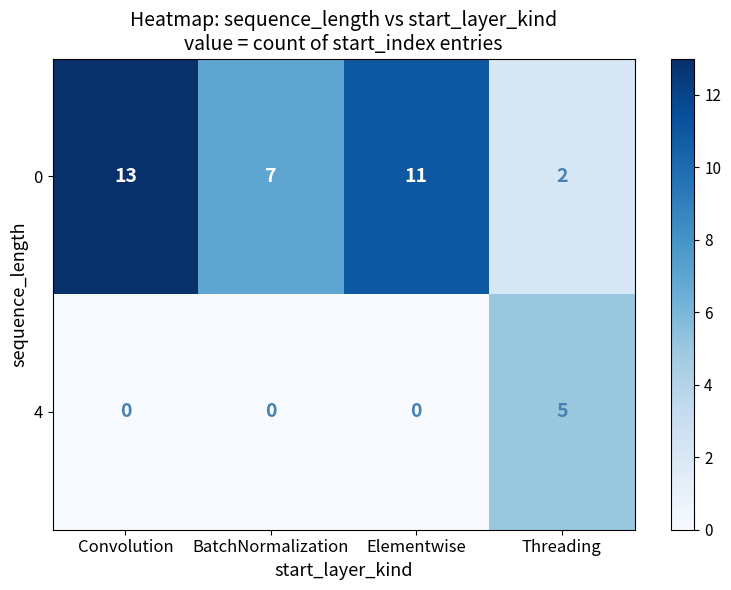

At which category does the chart reach its peak across all series?

Convolution